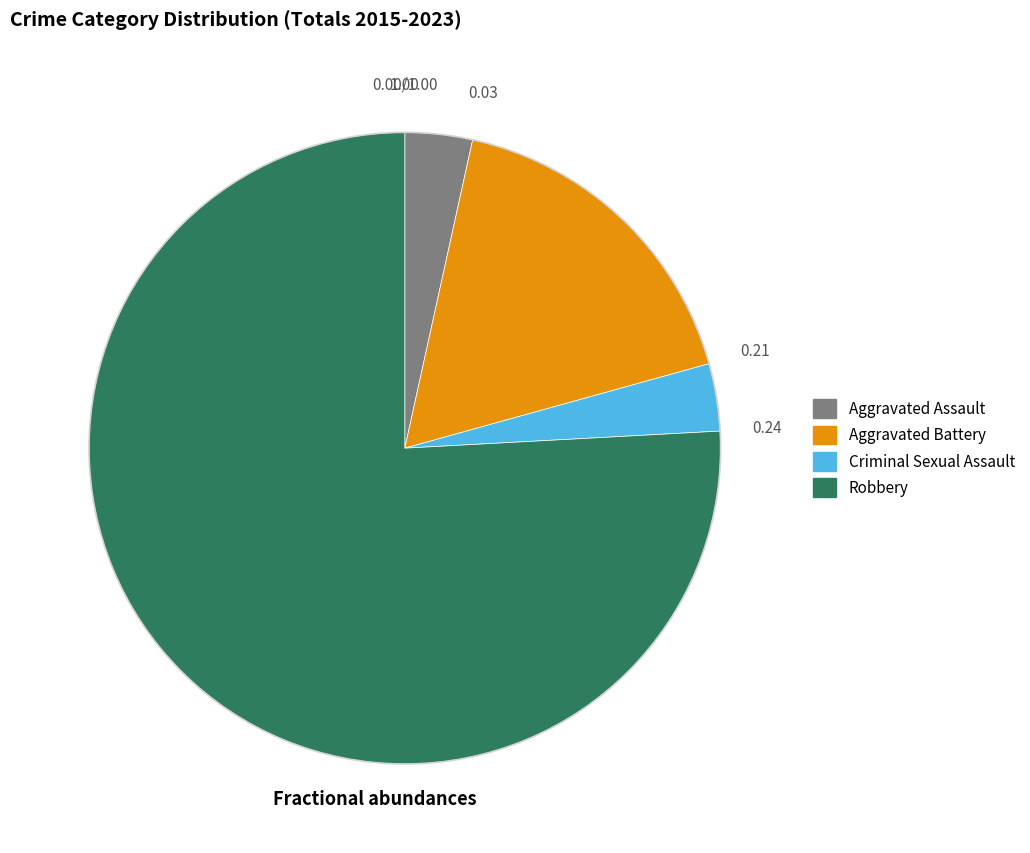

Is there any slice that represents more than half of the pie?

Yes